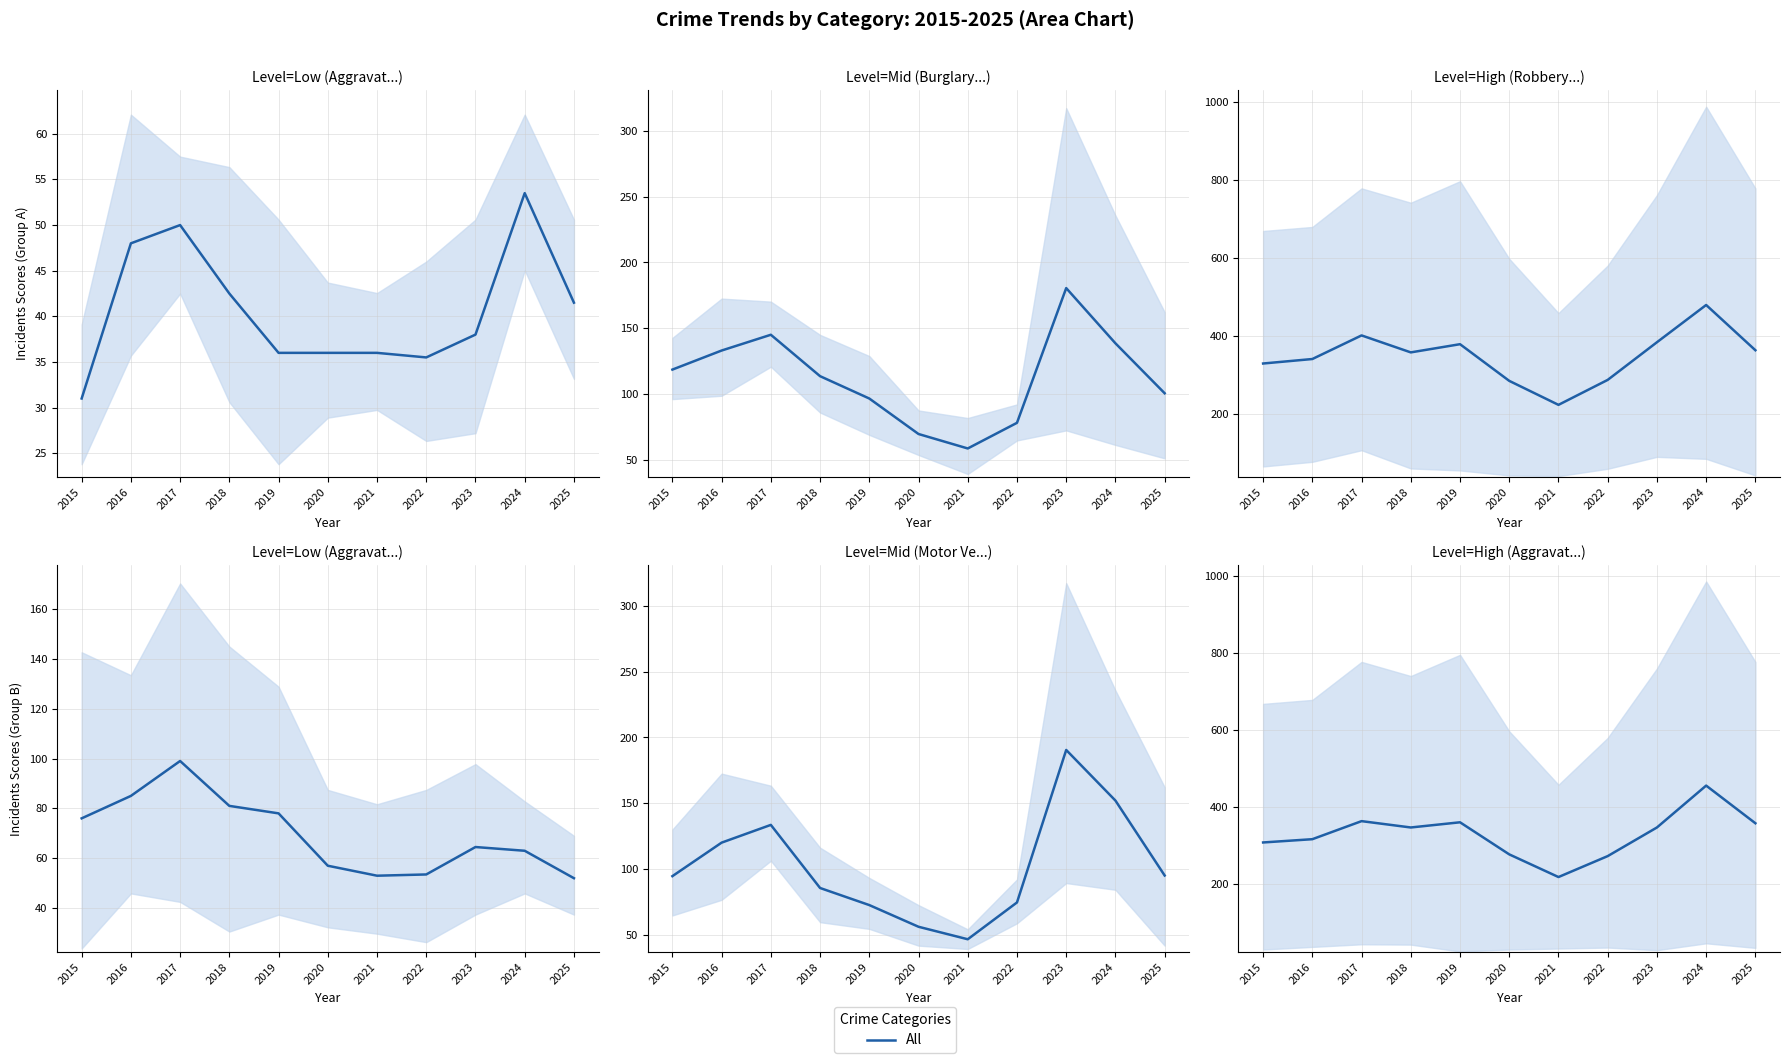

Where does the data first go above 346?

2017